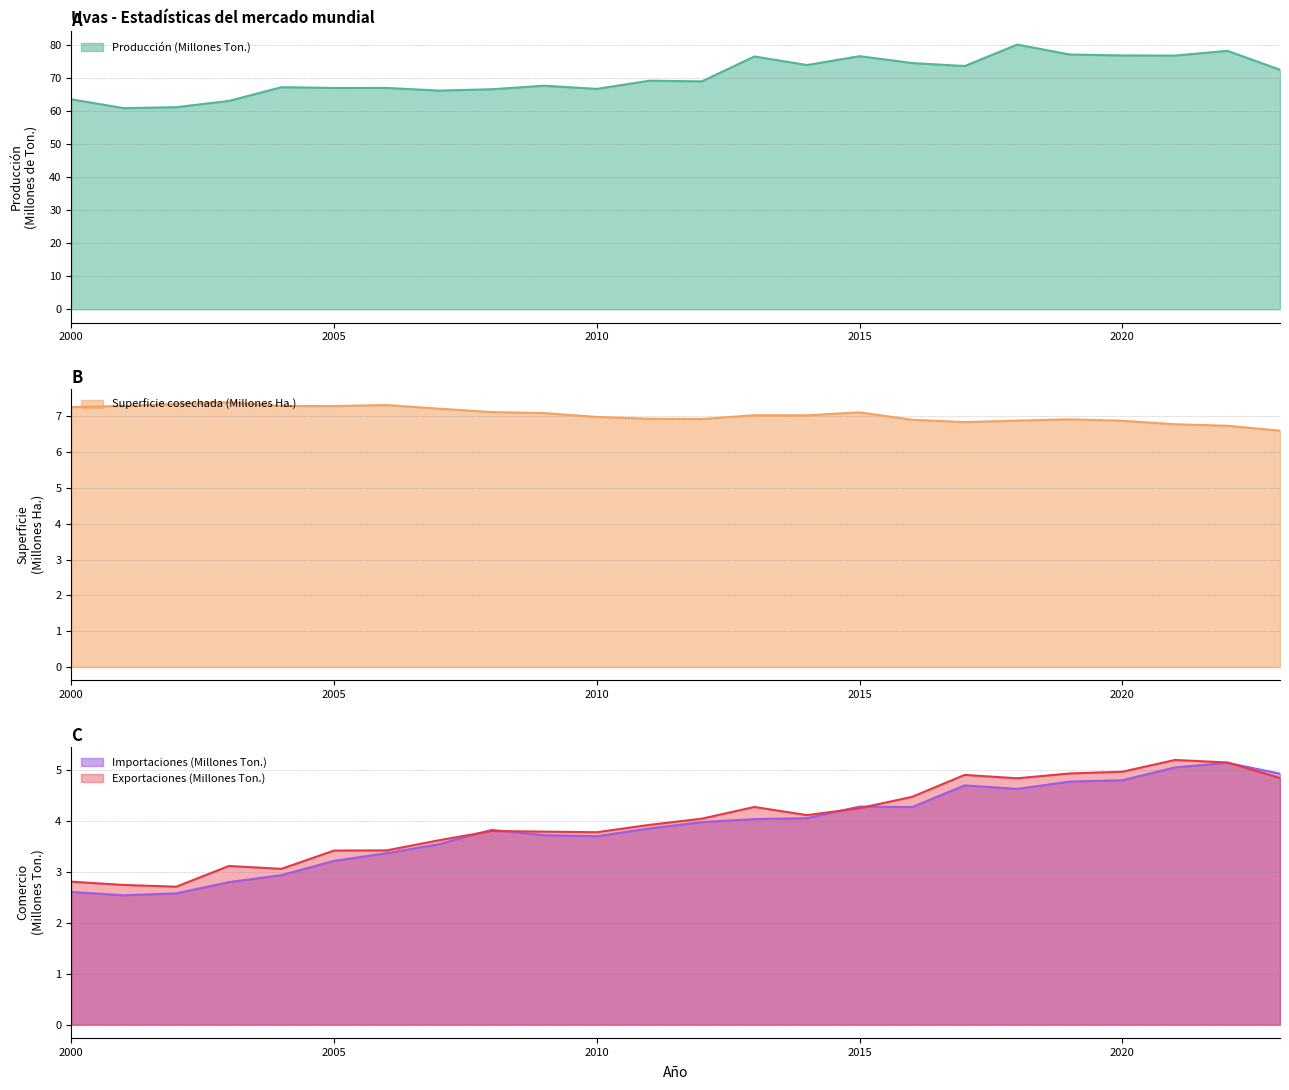

At which category is the sum across all series the highest?

2018